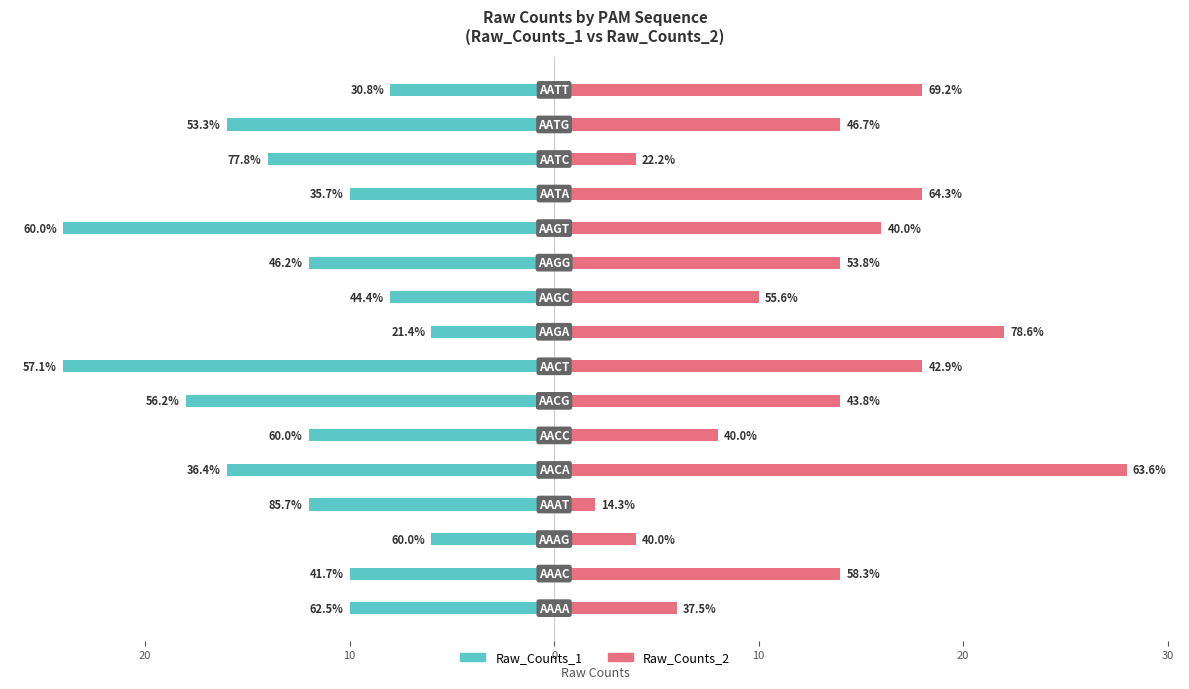

What is the sum of the Raw_Counts_2 values at 9 and 12?

28